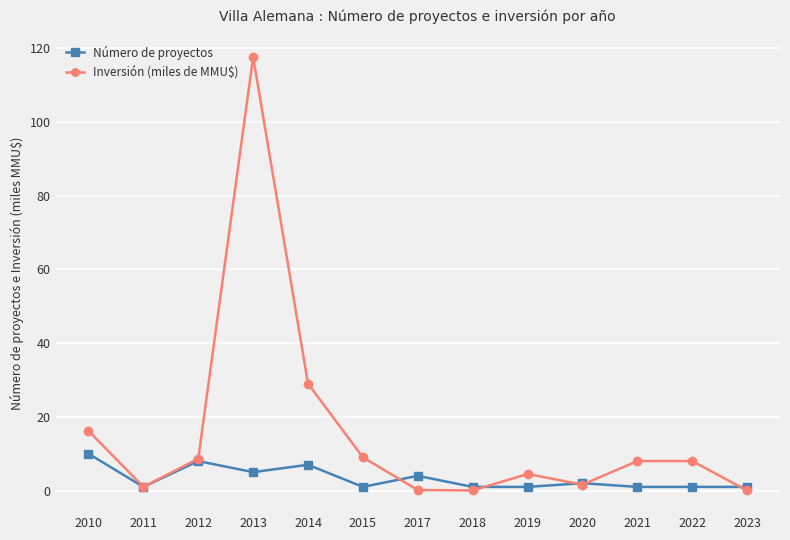

How many data points does each series have?

13